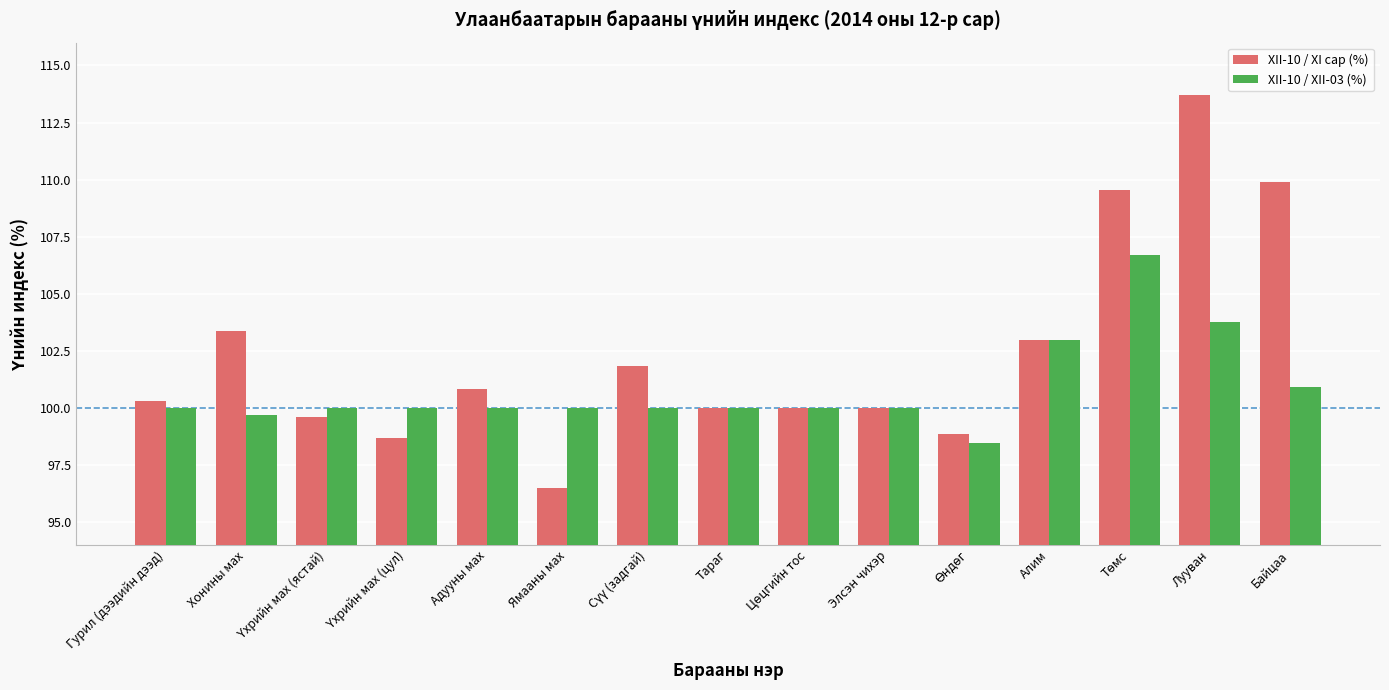

Is it true that XII-10 / XII-03 (%) equals 100.0 at Тараг?

True